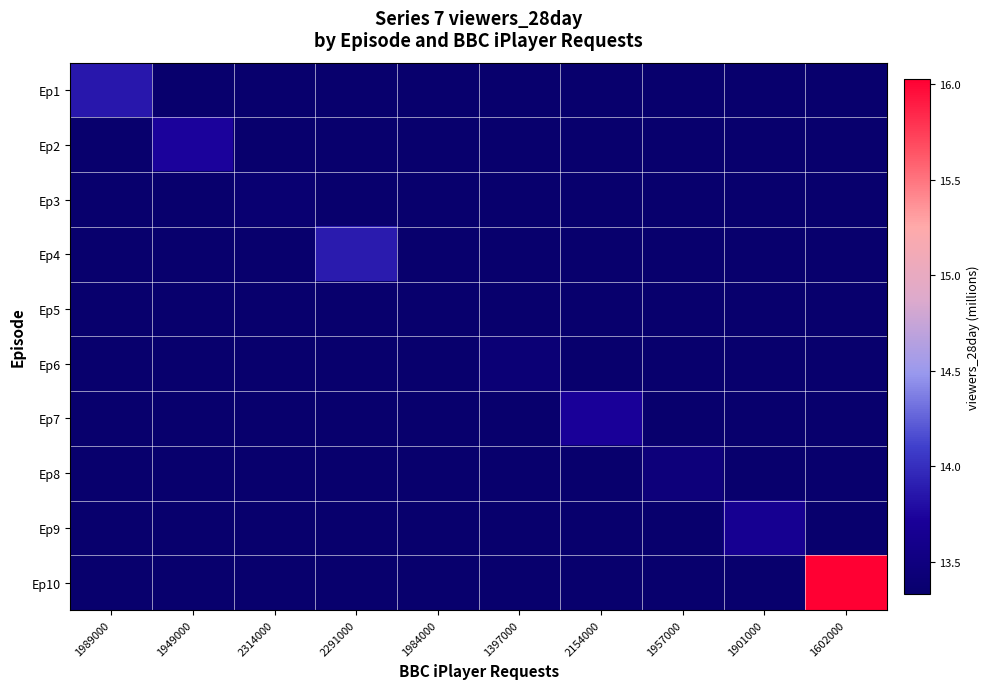

Rank the series at 2314000 from highest to lowest value.

Ep3, Ep1, Ep2, Ep4, Ep5, Ep6, Ep7, Ep8, Ep9, Ep10